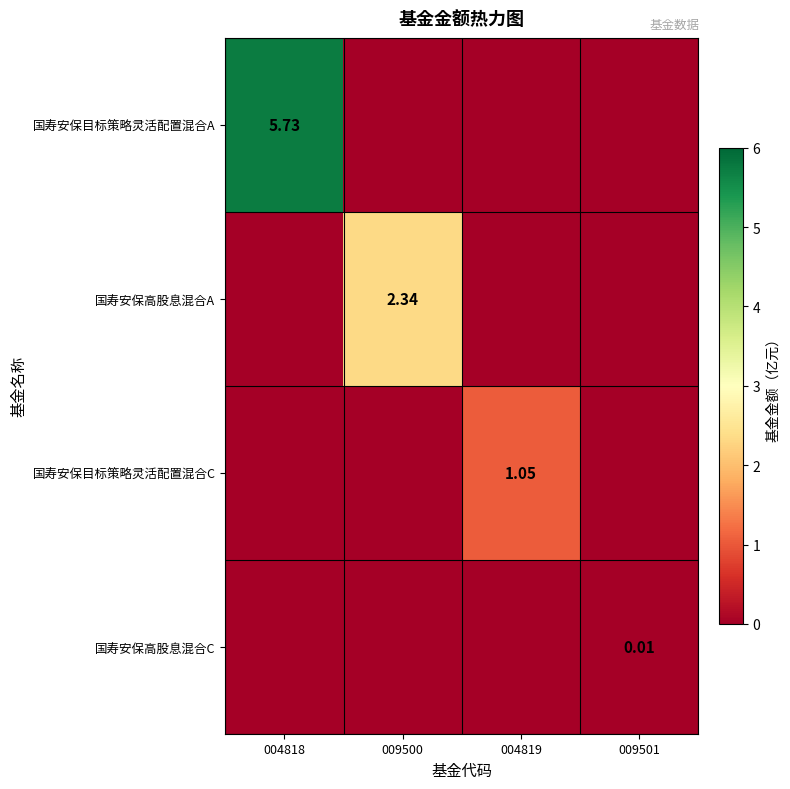

Which category has the lowest value in the 国寿安保高股息混合A series?

004818